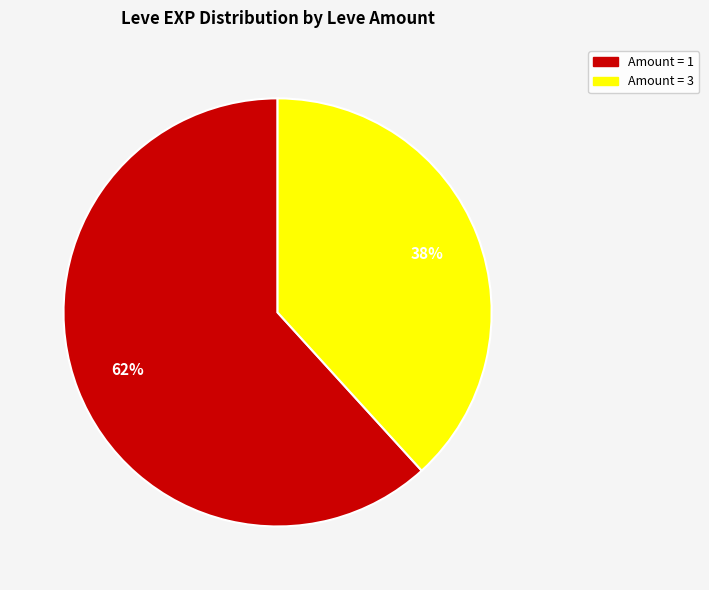

To the nearest percent, what is the average slice percentage?

50%